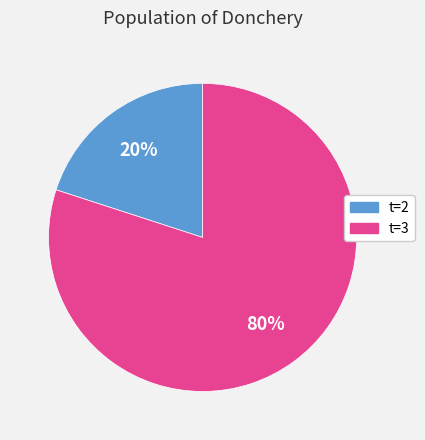

To the nearest percent, what is the average slice percentage?

50%